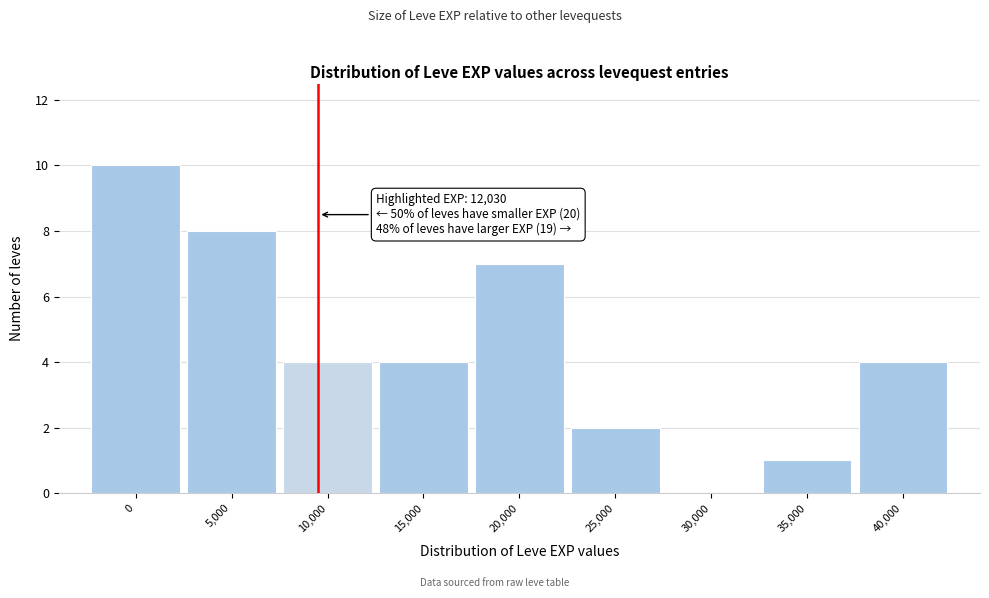

Reading left to right, what are all the values shown in this chart?

0=10	5,000=8	10,000=4	15,000=4	20,000=7	25,000=2	30,000=0	35,000=1	40,000=4